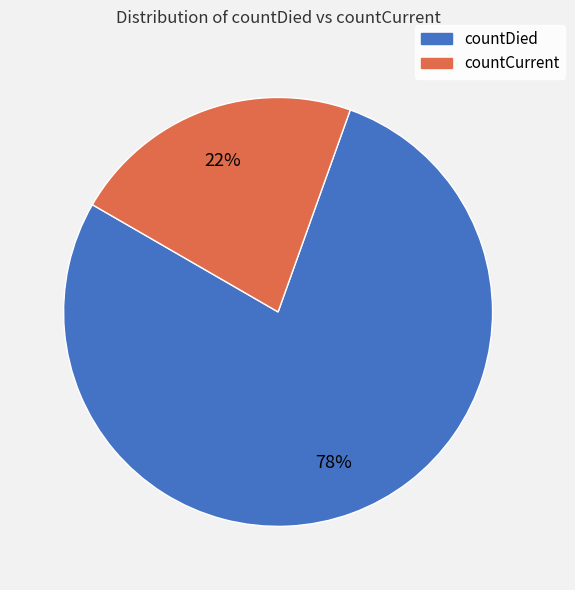

Does any single category account for the majority?

Yes